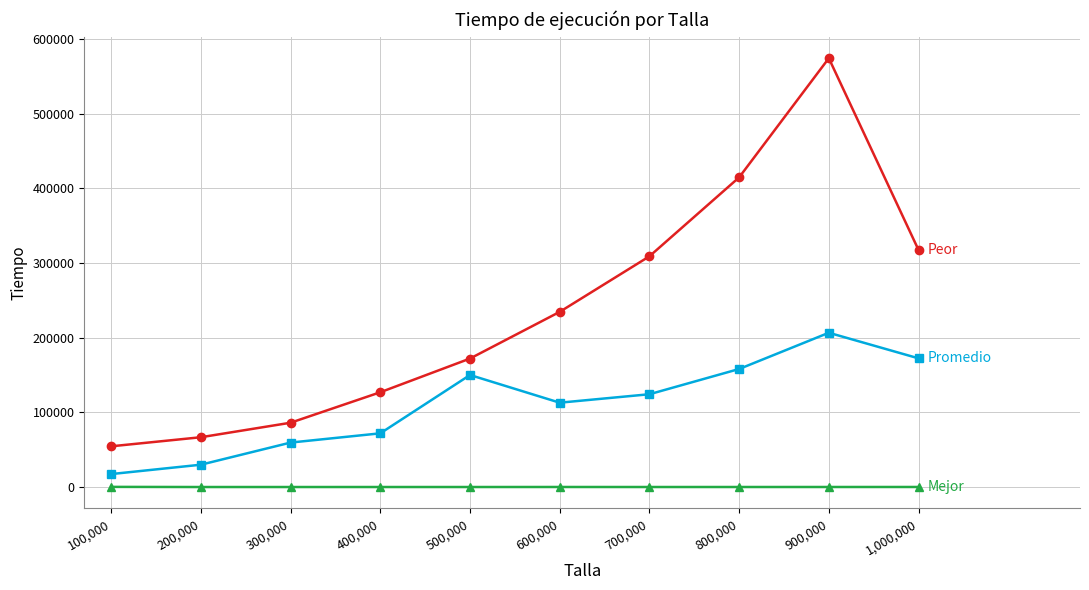

At which category is the sum across all series the highest?

900,000